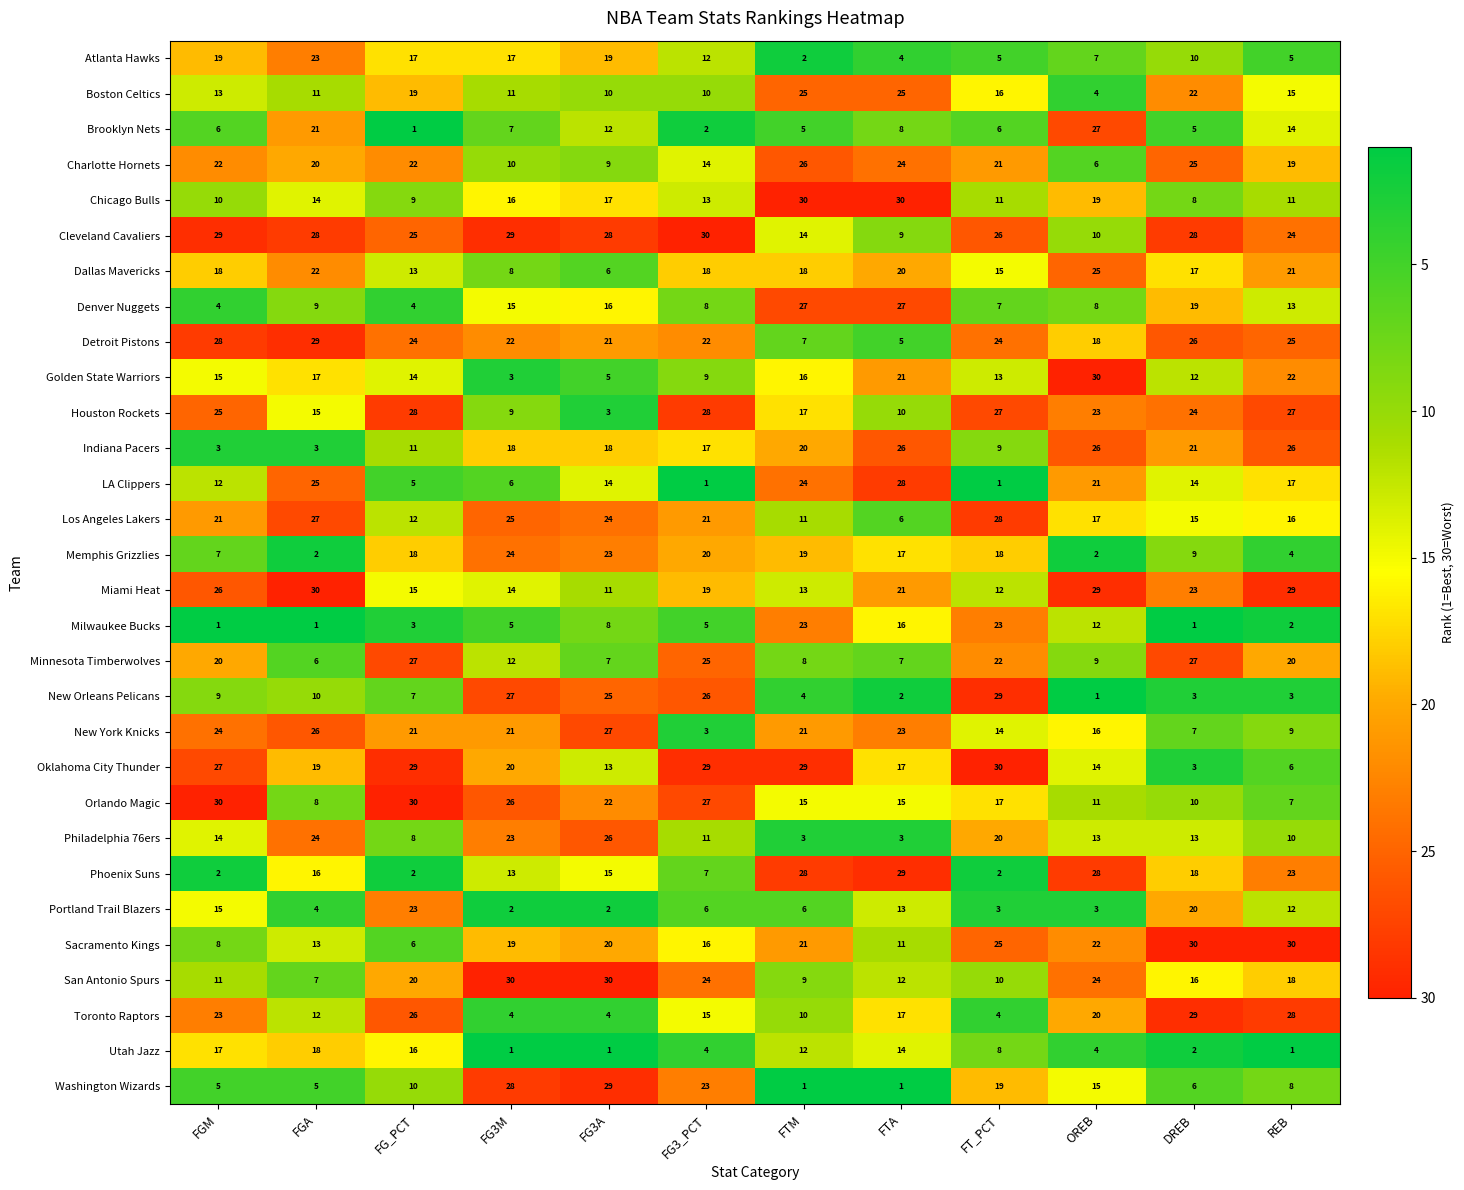

Read the Chicago Bulls value at FG3_PCT, to the nearest 5.

15